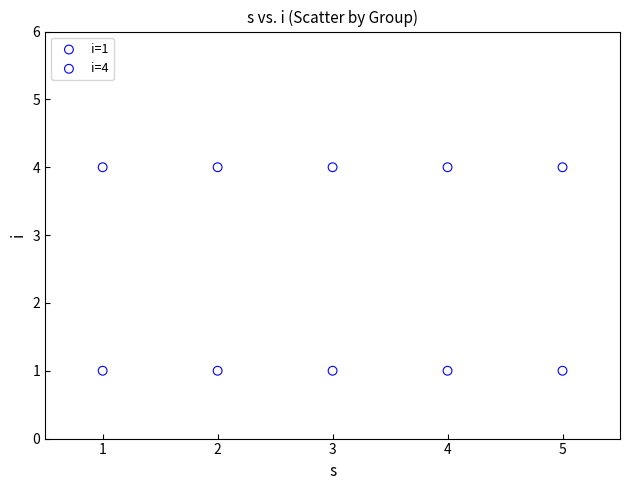

What are all the series names shown in the legend?

i=1, i=4